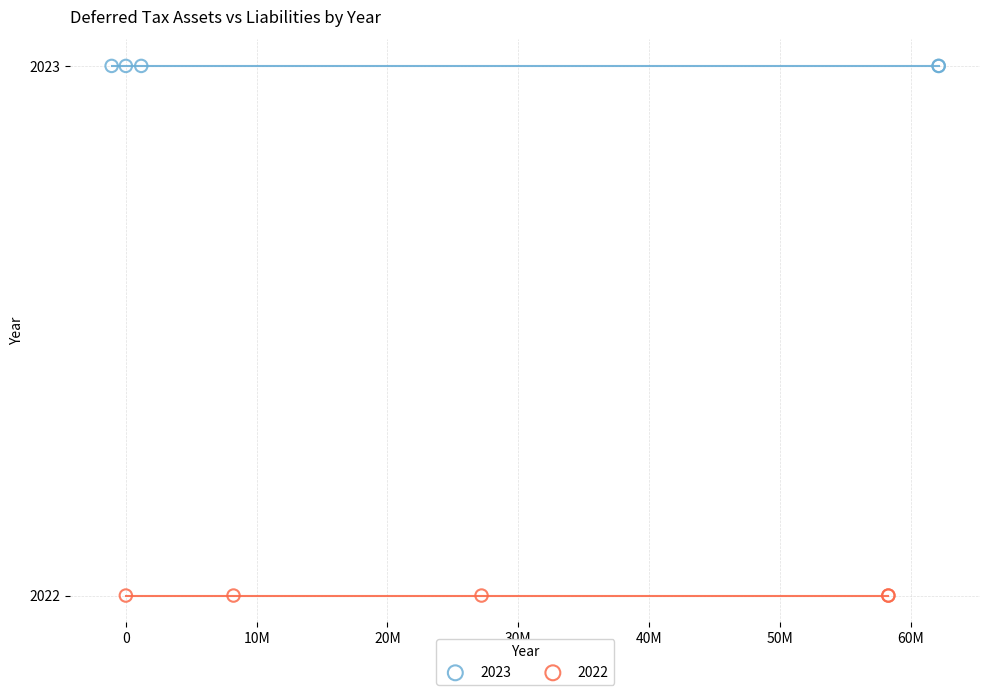

What are all the series names shown in the legend?

2023, 2022